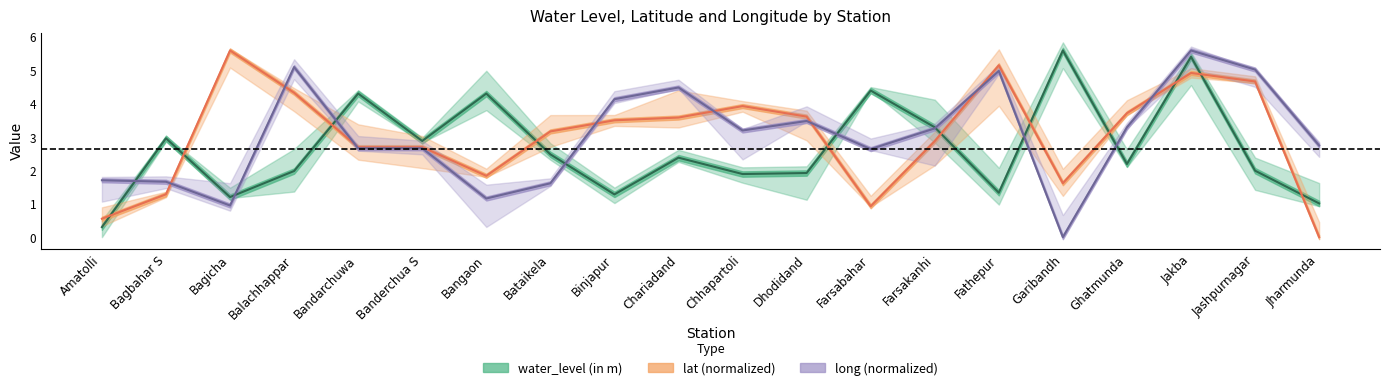

How many values in the water_level (in m) series exceed 2?

11